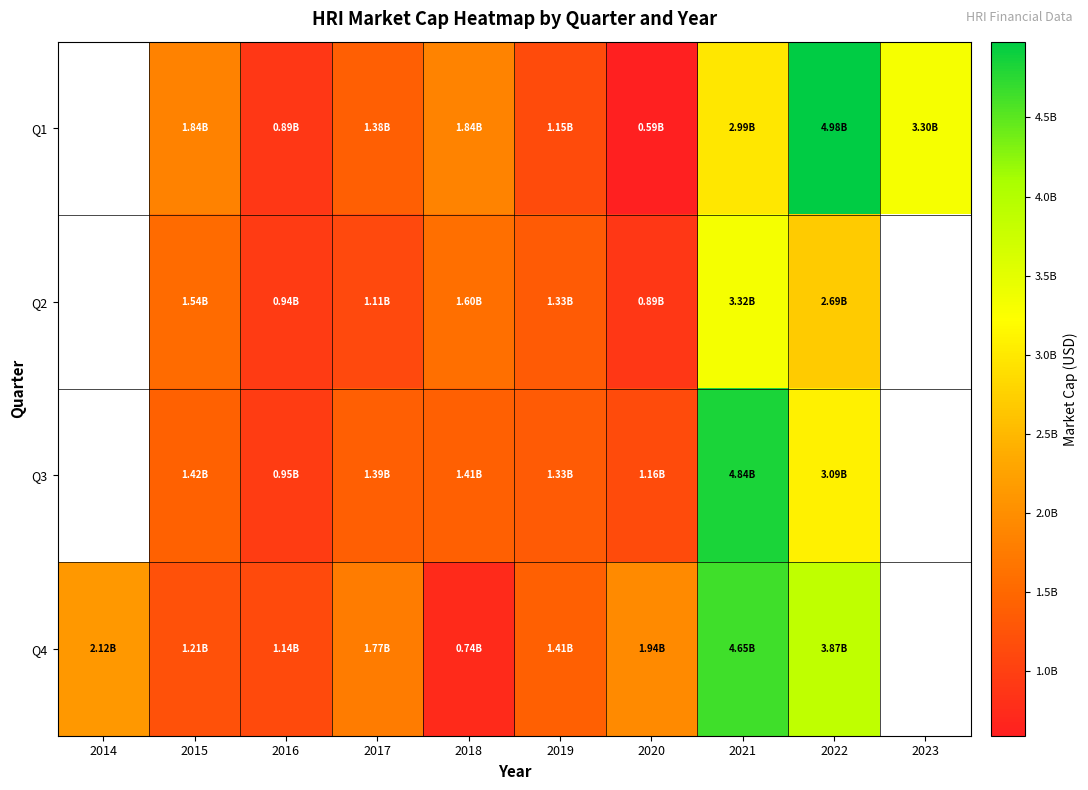

Which series changed the most between 2015 and 2022?

Q1